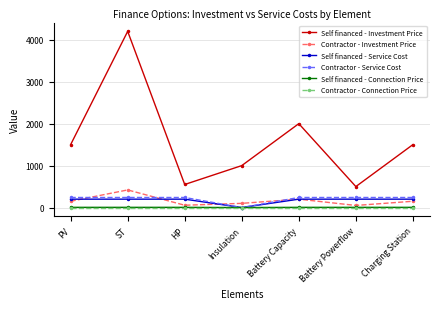

What is the label of the 2nd point from the left?

ST